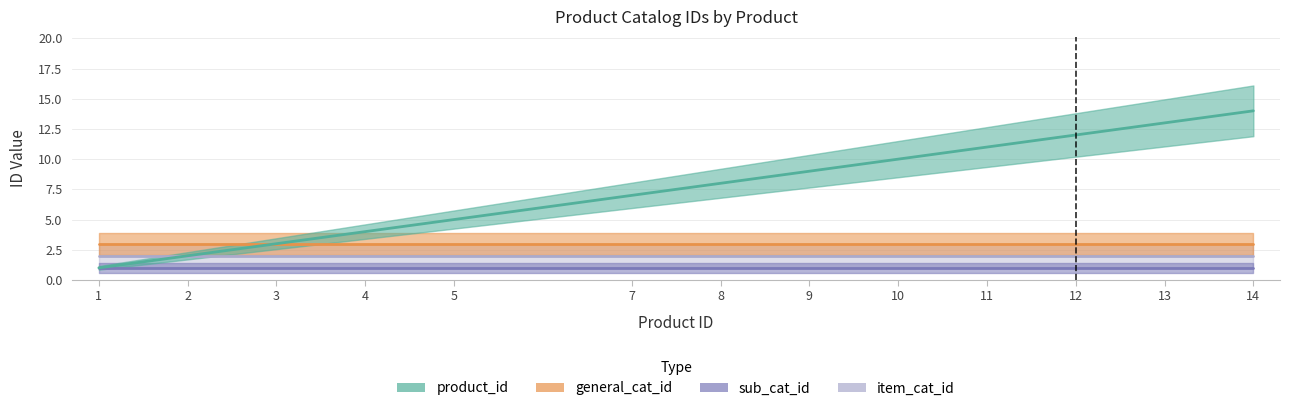

True or false: general_cat_id and product_id intersect in this chart.

False